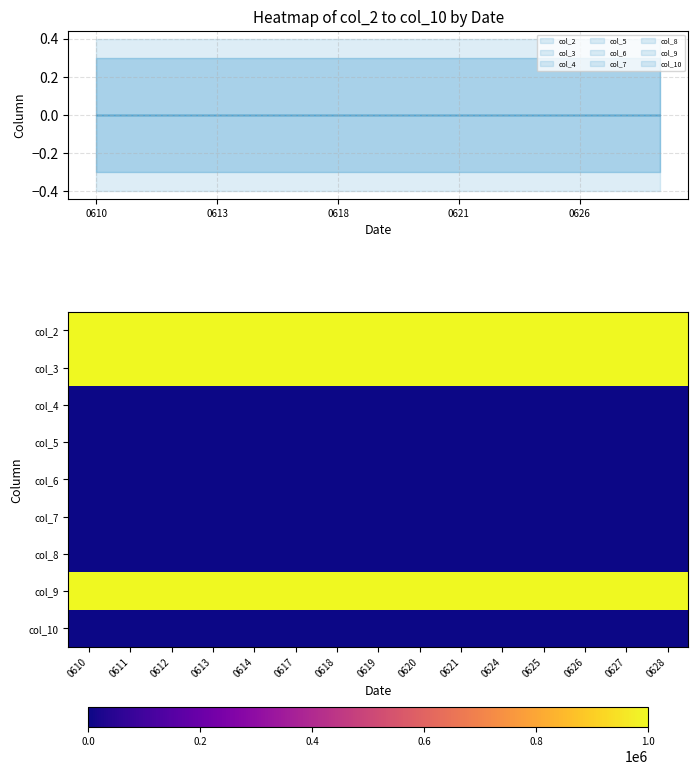

The col_3 series shows 513195 at 0618. True or false?

False